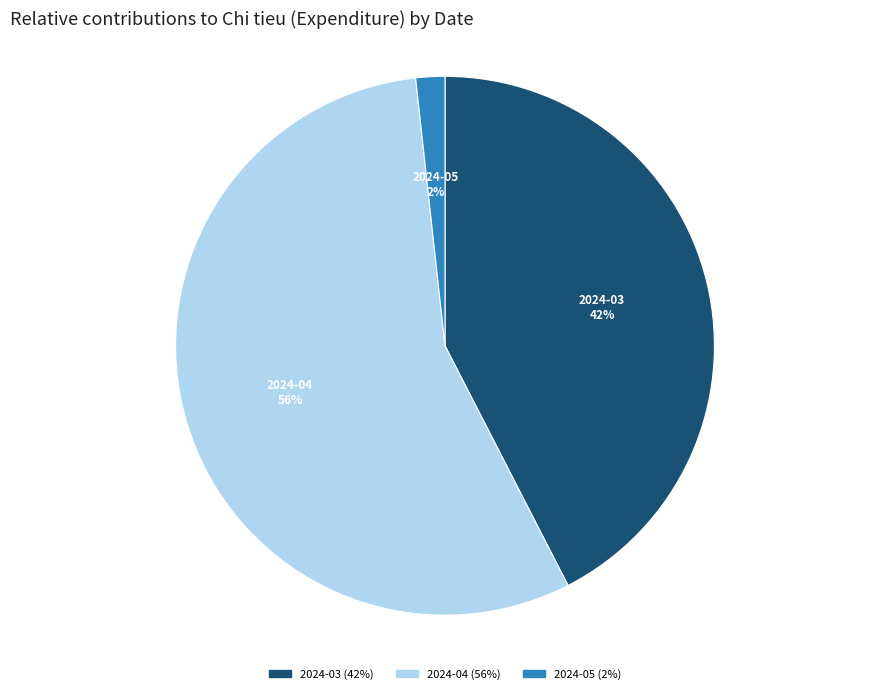

Combined, do 2024-03 and 2024-05 account for over 50%?

No